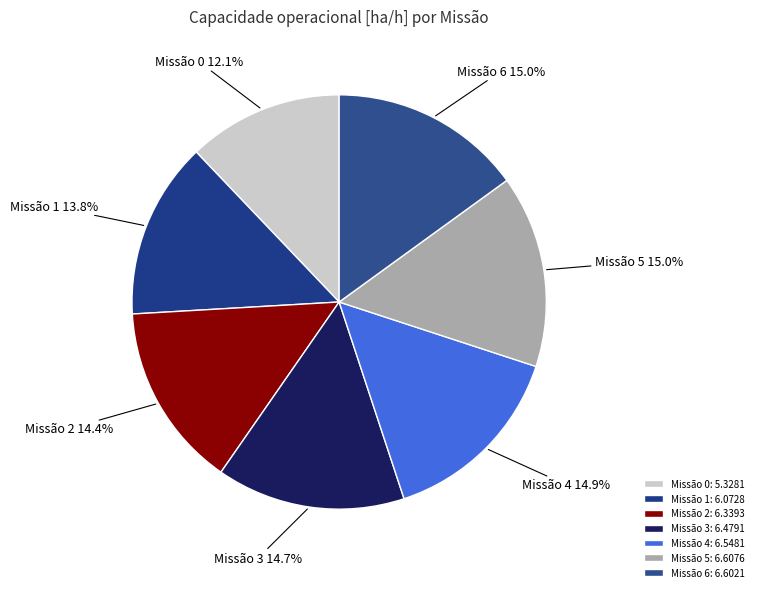

Do Missão 3 and Missão 0 together represent more than half of the pie?

No